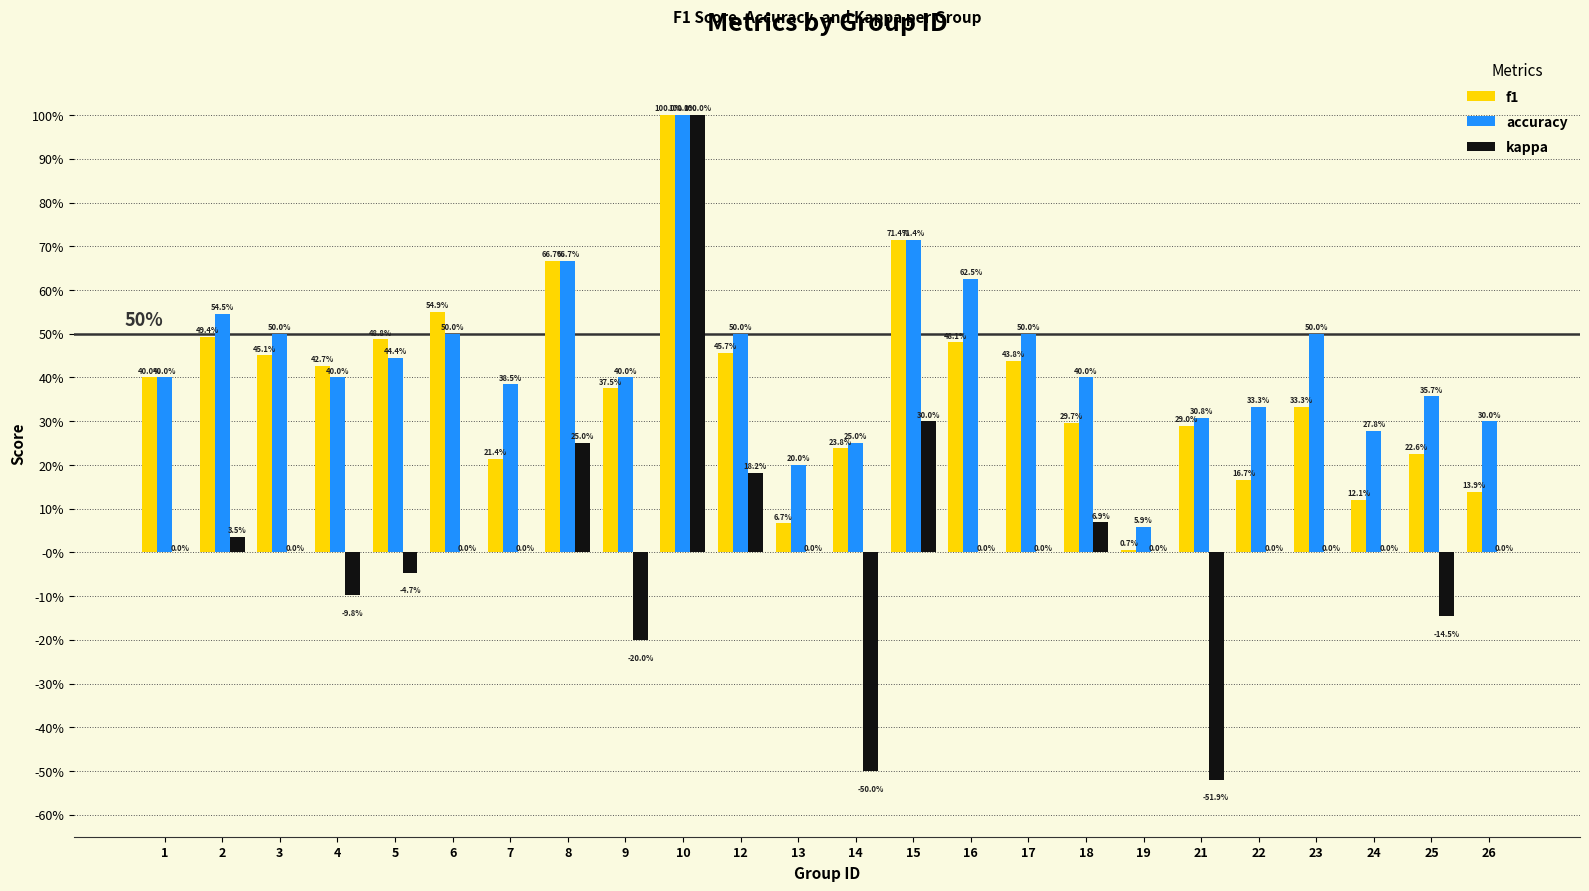

Is it true that accuracy equals 0.4 at 18?

True